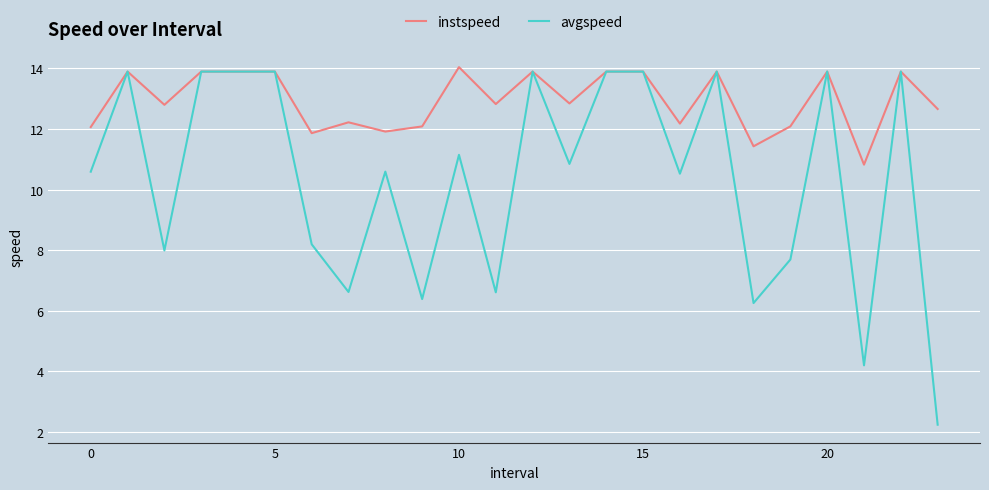

Which series has the largest range (max minus min)?

avgspeed